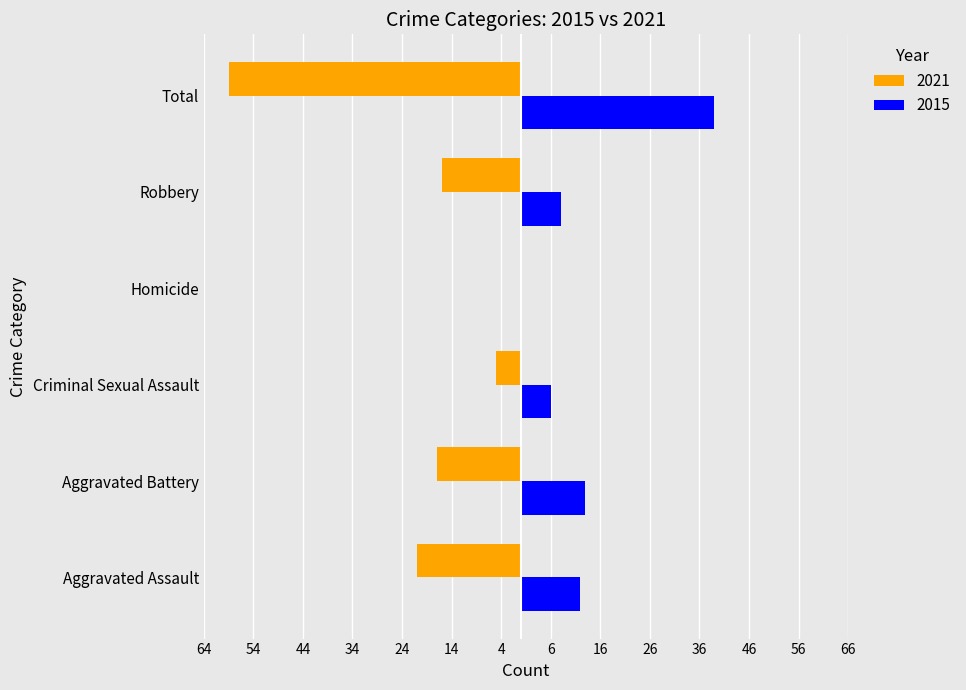

What is the difference between the second highest and minimum values in the 2015 series?

13